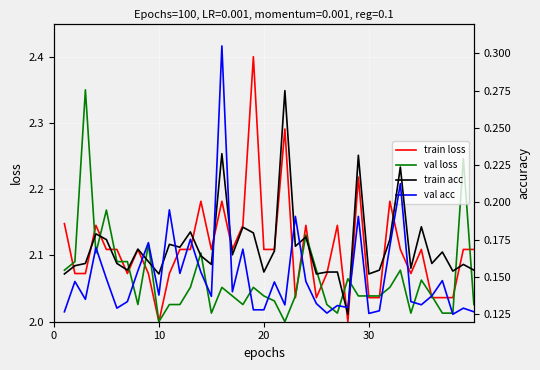

How many intersections are there between val loss and train loss?

19